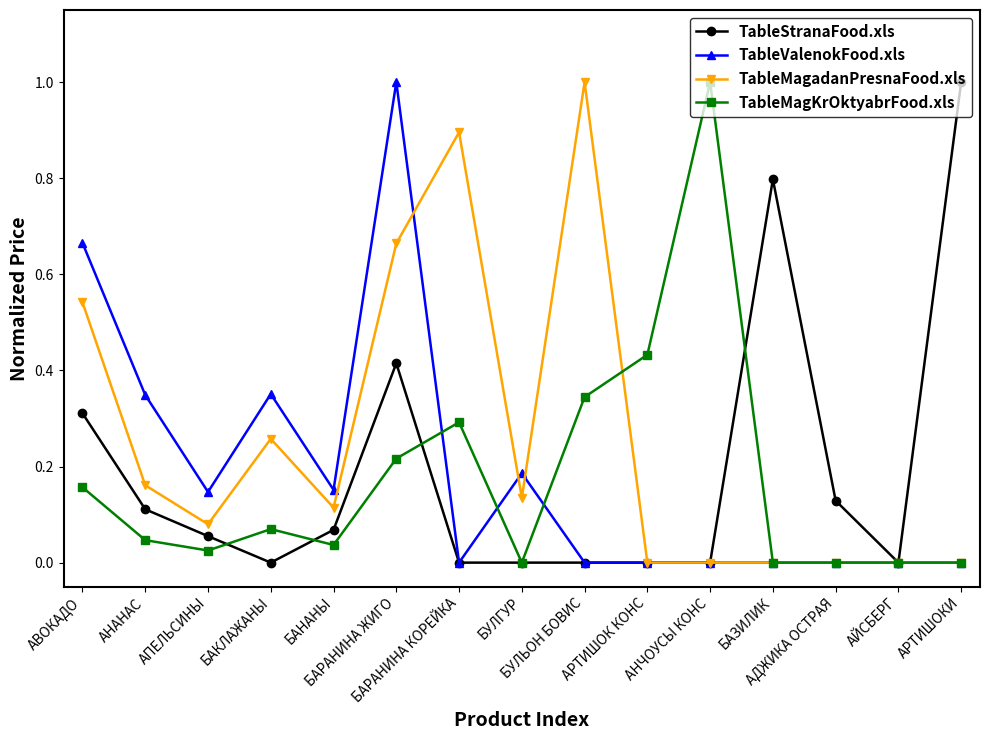

The TableMagadanPresnaFood.xls series shows -0.5 at АРТИШОК КОНС. True or false?

False